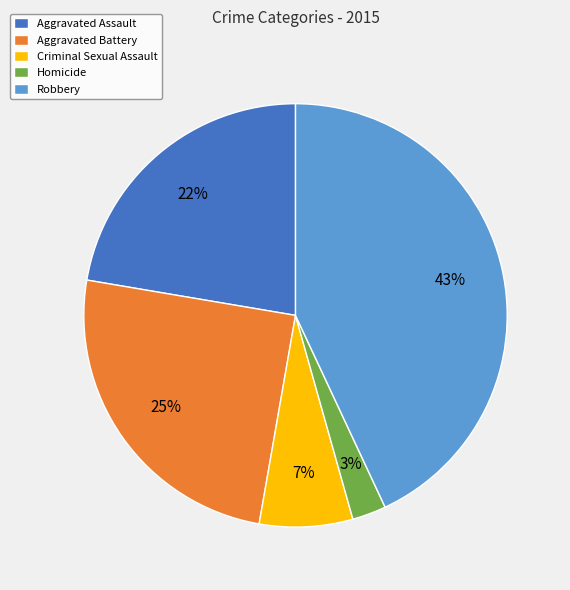

True or false: Aggravated Battery accounts for 25% of the total.

True